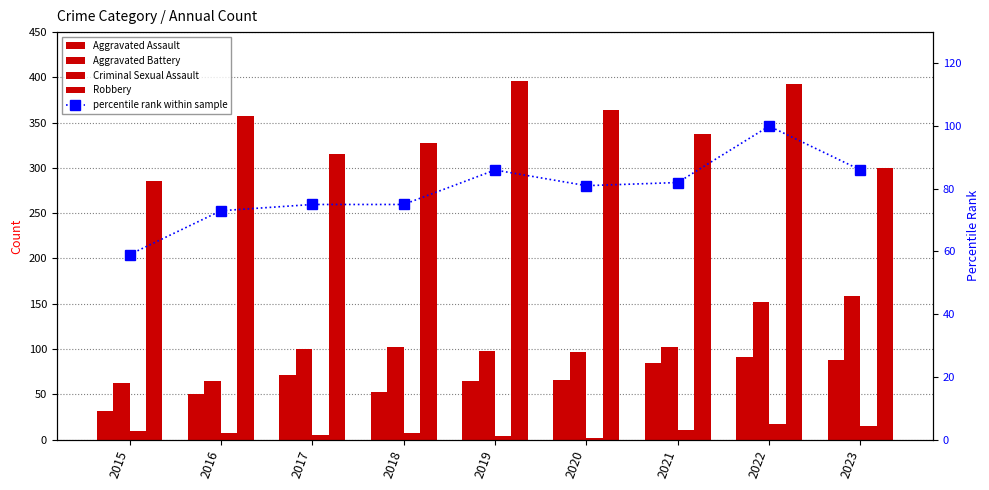

What is the value of the Criminal Sexual Assault bar at the 9th from the left?

15